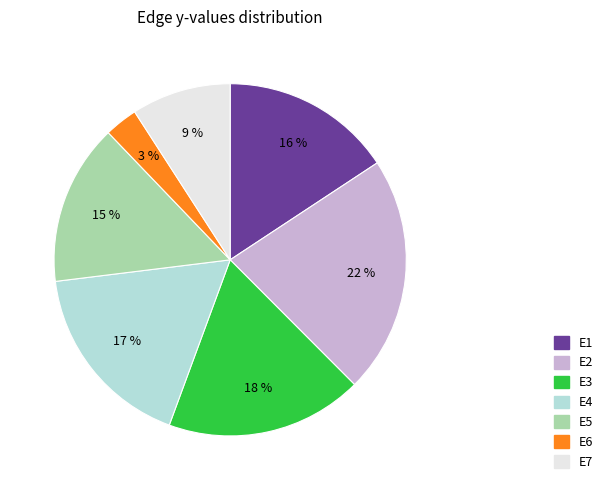

What is the smallest slice in the pie chart?

E6